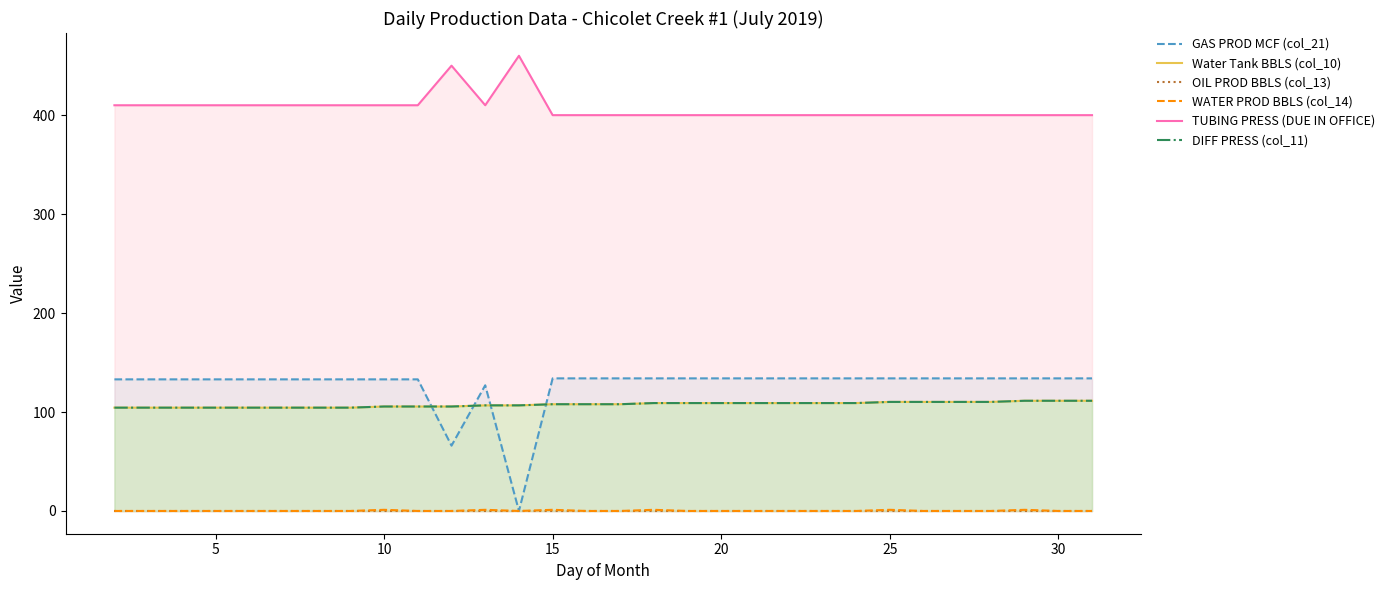

Is it true that Water Tank BBLS (col_10) equals 175.8 at 21?

False